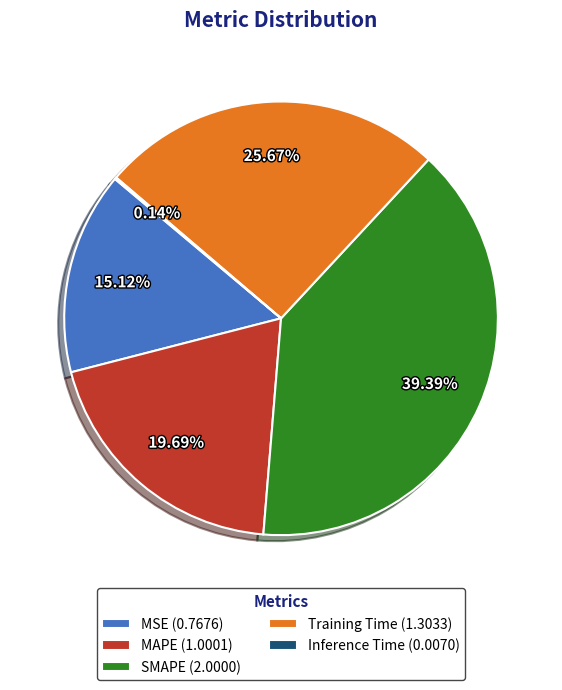

The MAPE slice represents 29% of the pie. True or false?

False